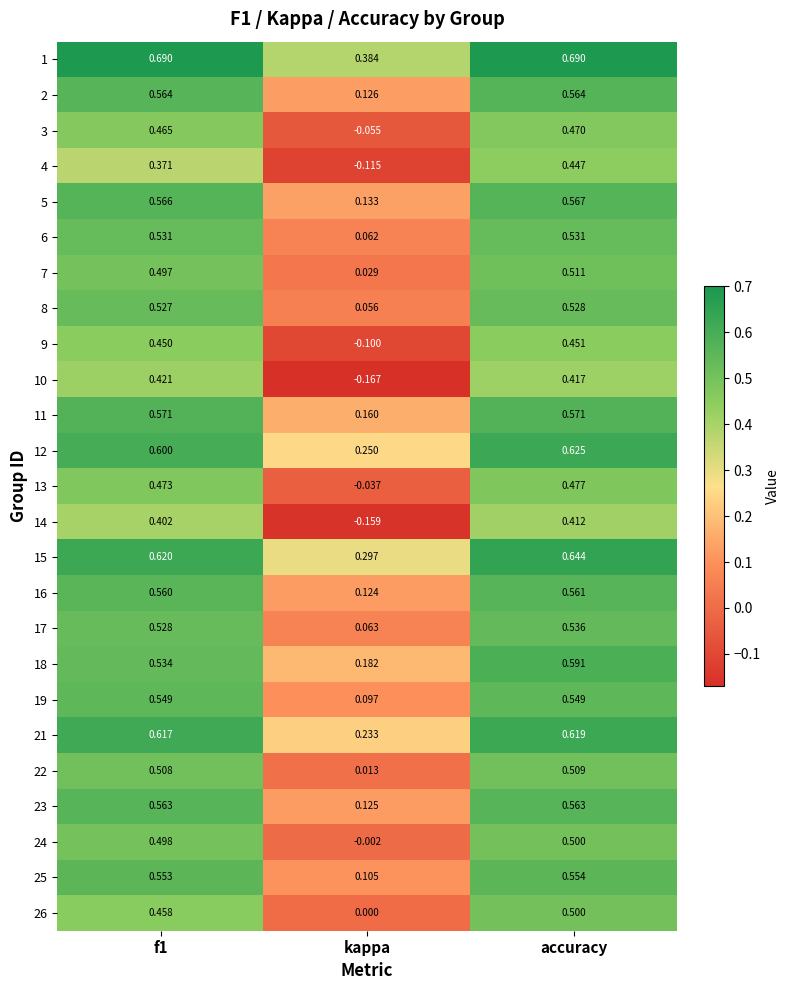

At which label is 6 closest to 0?

kappa